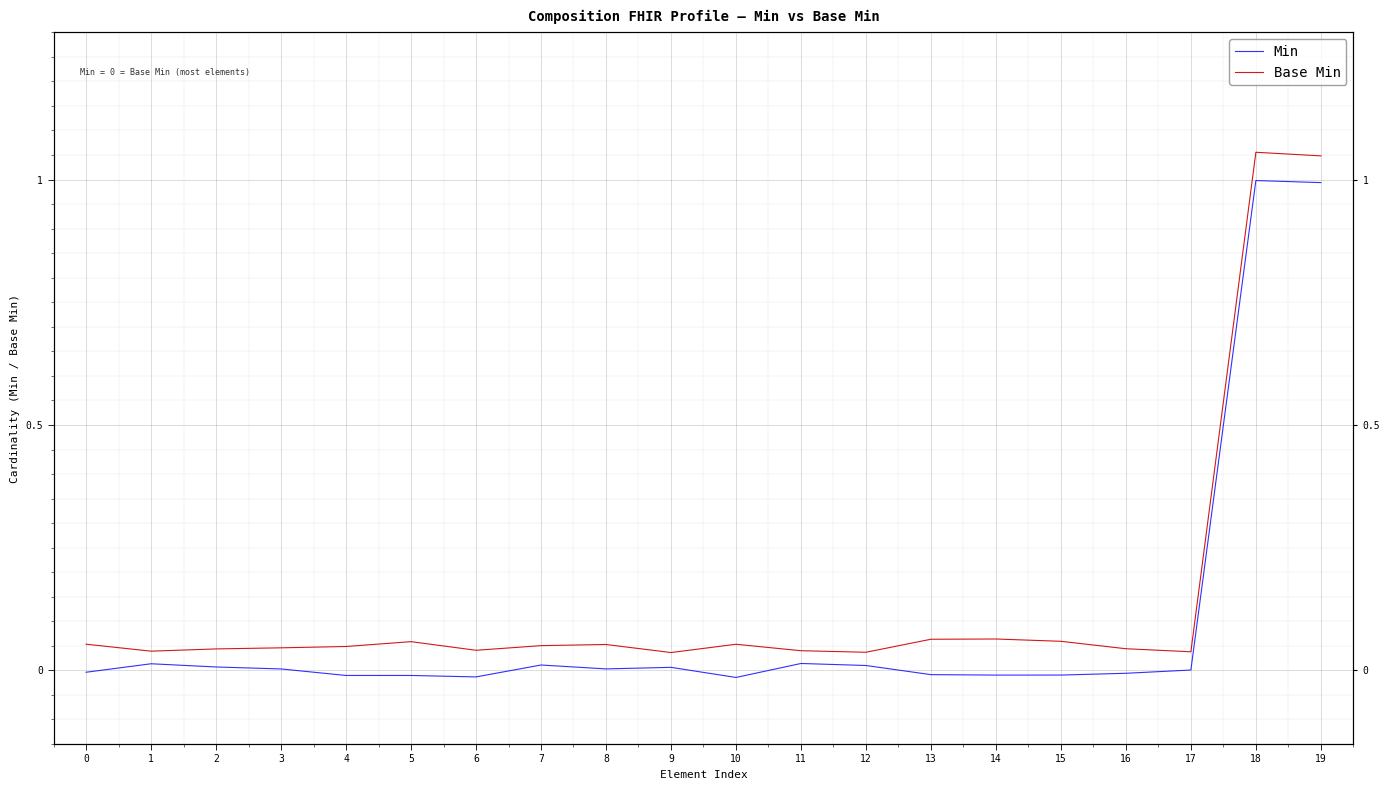

True or false: Base Min and Min intersect in this chart.

False